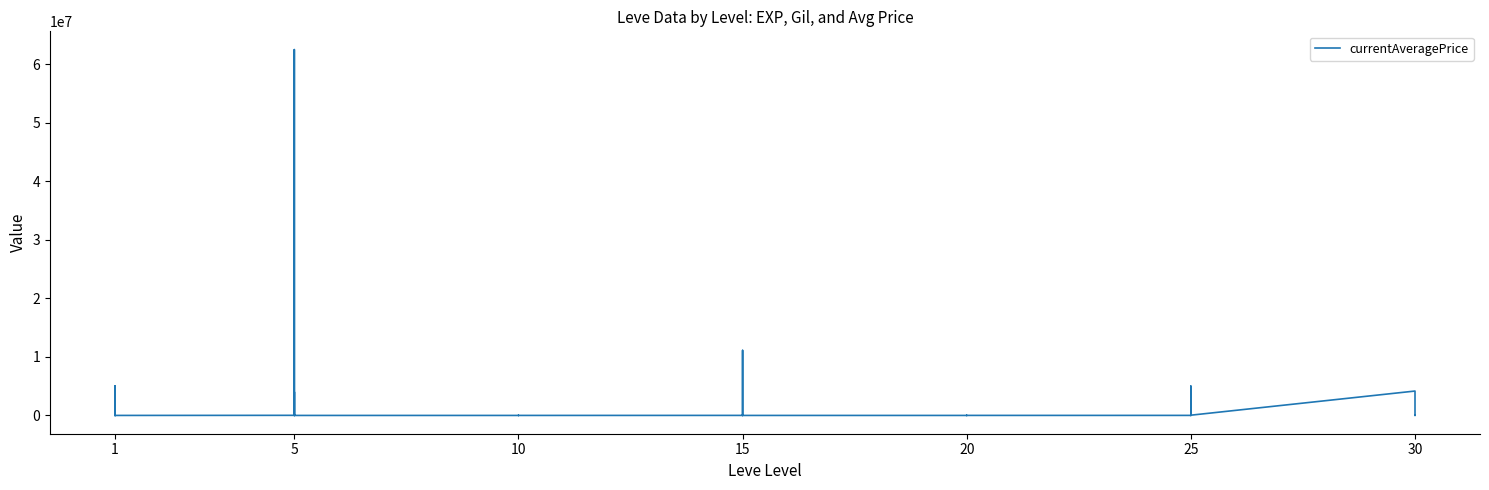

Reading left to right, extract all data points from this chart.

4847.0	8125.2	750182.8	5057821.0	143.0	1280.8	16734.0	62505000.0	99.7	89.0	4000174.5	176.7	46.9	234.0	0.0	539.3	876.7	2000.0	6066.7	2416.7	1416.7	11111165.0	0.0	0.0	364.6	1416.7	420.0	321.8	0.0	4666.5	7000.0	5005114.0	2602.8	300.0	76300.0	42166.7	4166942.2	2400.0	335.6	2067.5